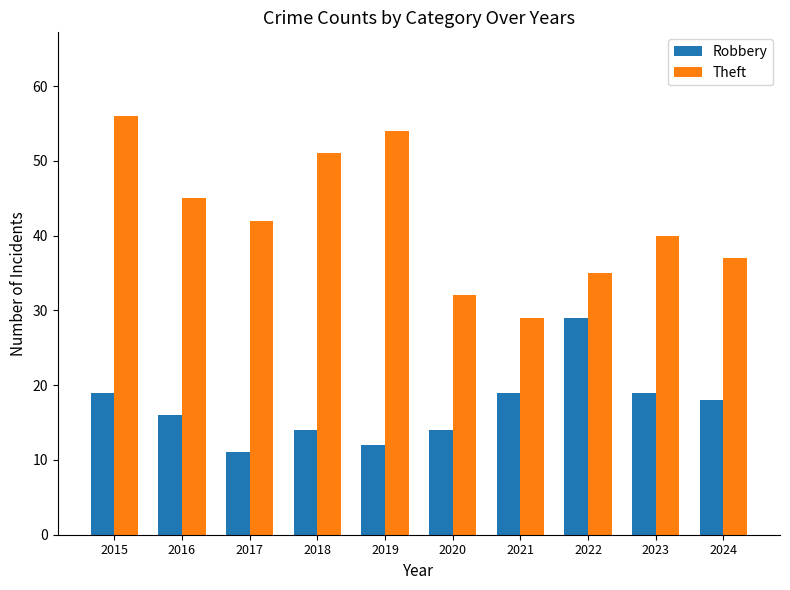

Reading left to right, what are all the values shown in this chart?

Robbery: 19	16	11	14	12	14	19	29	19	18
Theft: 56	45	42	51	54	32	29	35	40	37